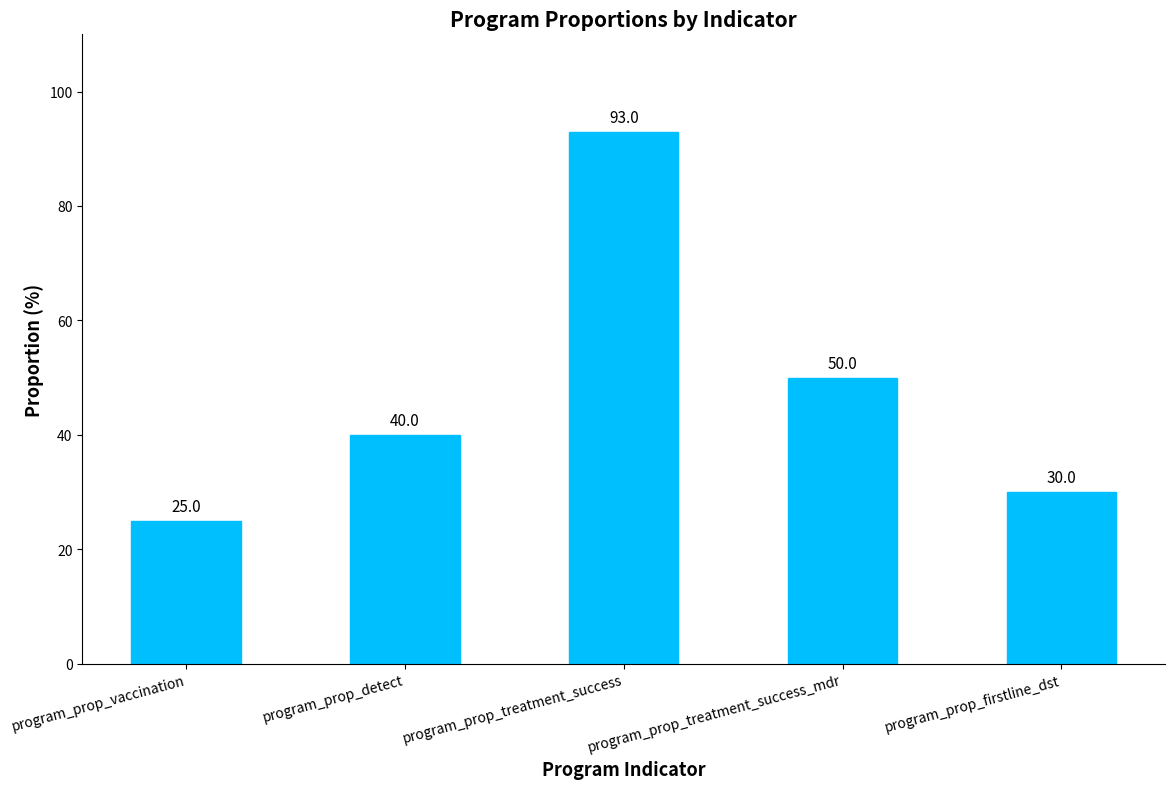

Reading left to right, transcribe all the data shown in this chart.

program_prop_vaccination=25	program_prop_detect=40	program_prop_treatment_success=93	program_prop_treatment_success_mdr=50	program_prop_firstline_dst=30